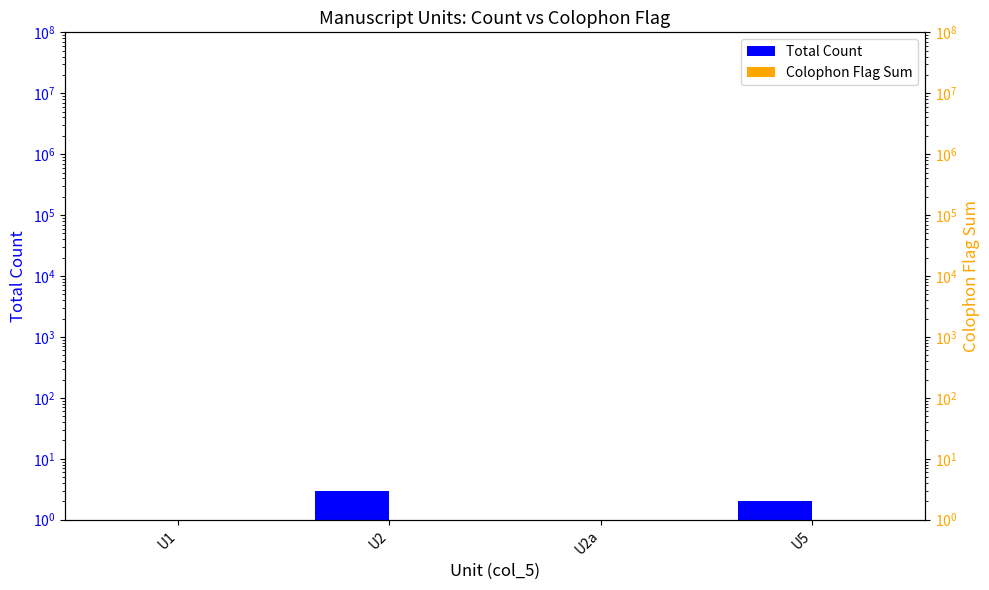

Where is Colophon Flag Sum nearest to the value 0?

U1